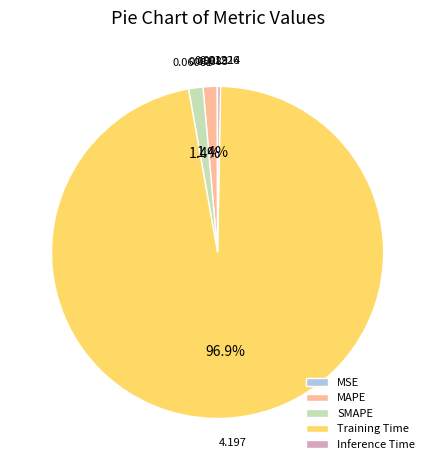

Is SMAPE the majority of the pie?

No